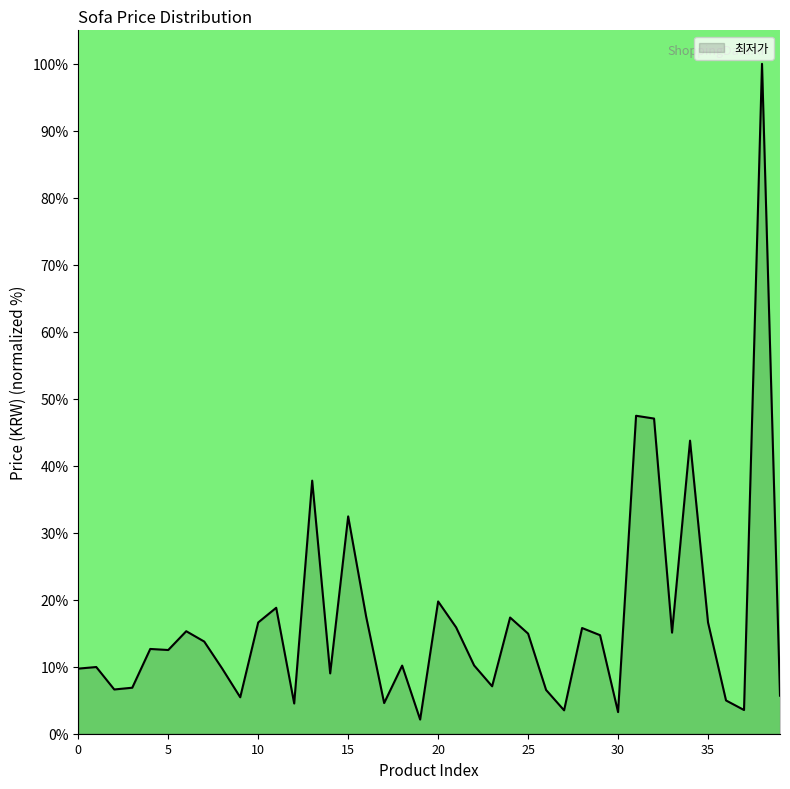

What is the greatest value displayed?

100.0